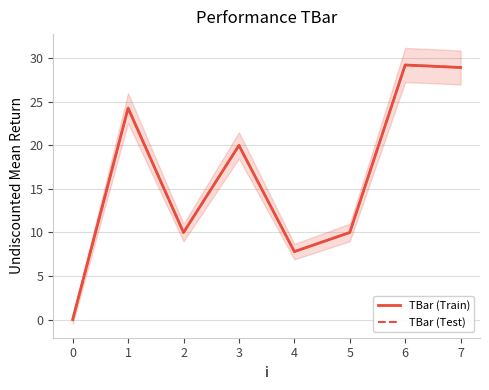

What is the average value of the TBar (Train) series?

16.3